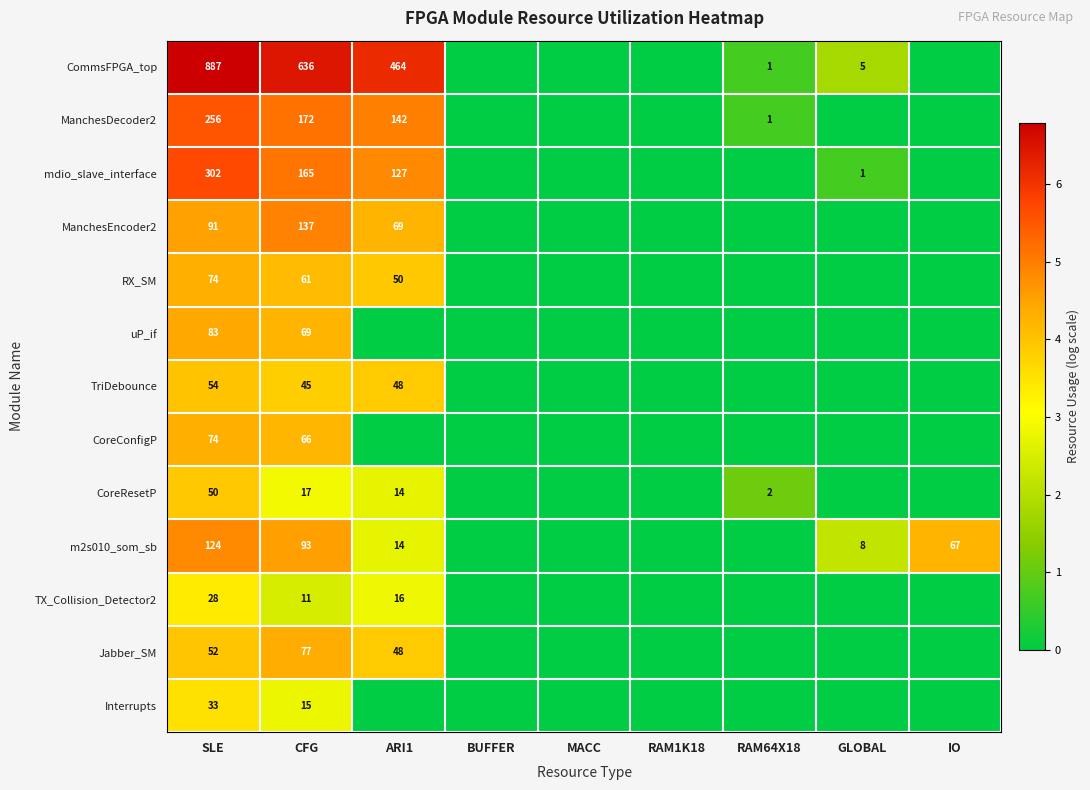

The value of ManchesEncoder2 at SLE is 91. True or false?

True